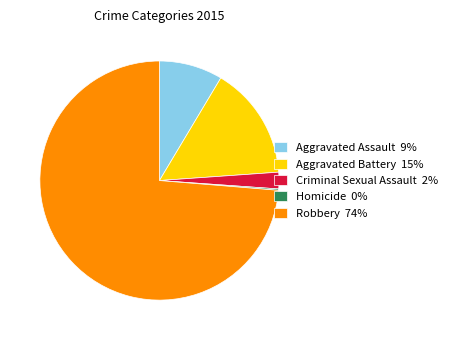

Is the sum of Robbery 74% and Criminal Sexual Assault 2% greater than half?

Yes